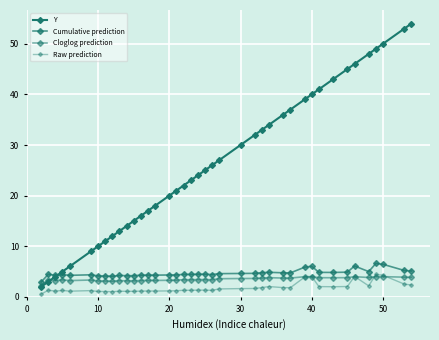

What is the greatest value displayed?

54.0